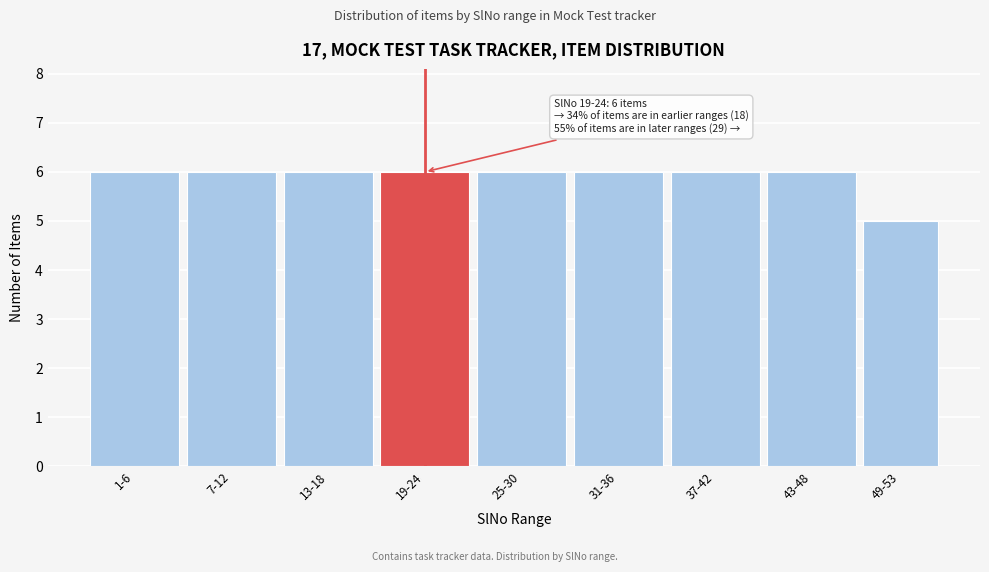

Reading left to right, what are all the values shown in this chart?

1-6=6	7-12=6	13-18=6	19-24=6	25-30=6	31-36=6	37-42=6	43-48=6	49-53=5